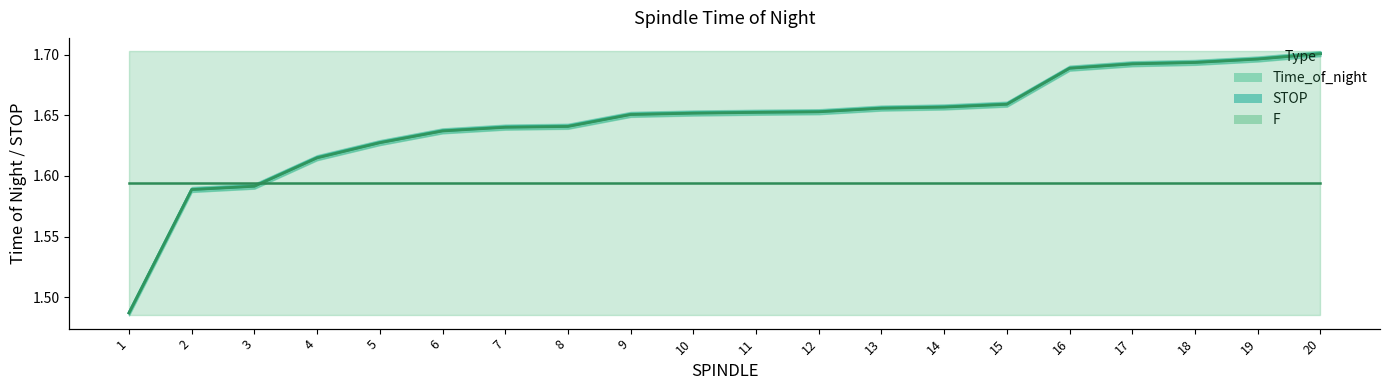

True or false: F has more than 1 points higher than both neighbors.

False